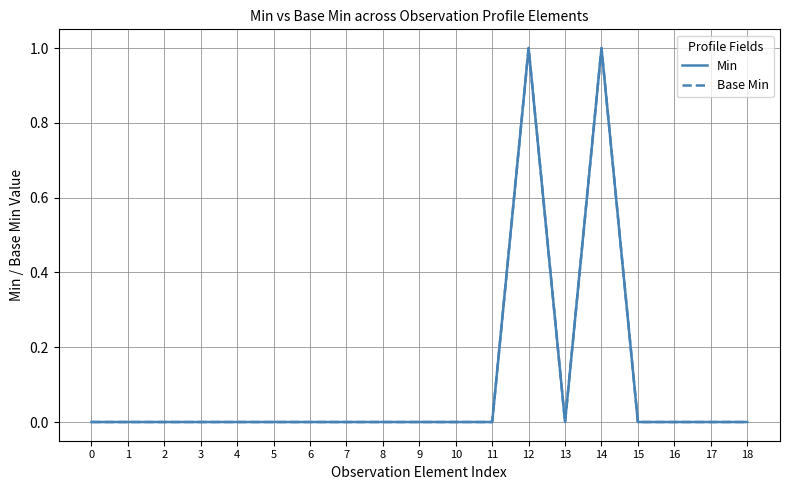

Rank the series by their maximum value, from highest to lowest.

Min, Base Min